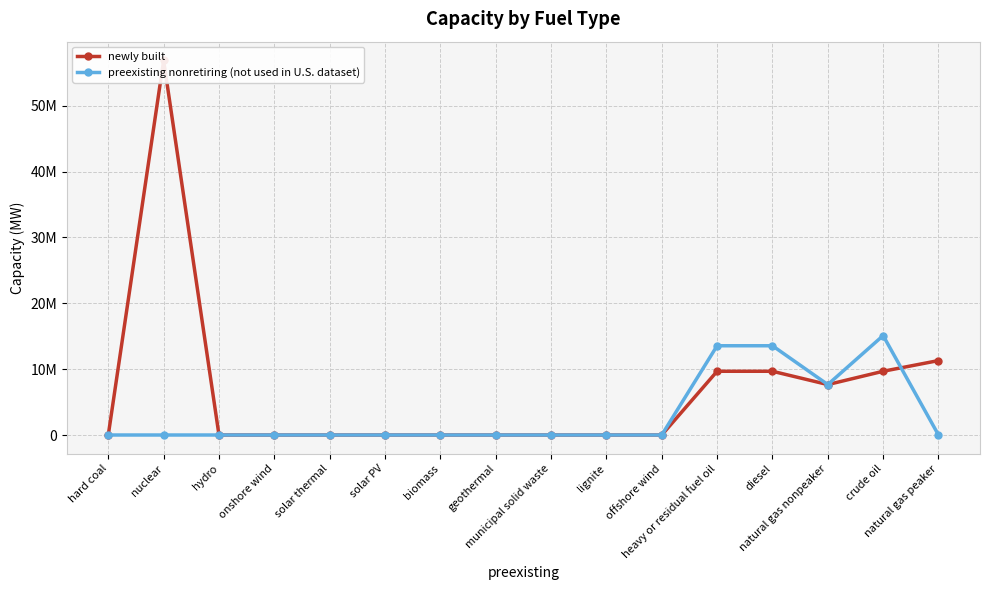

Which series has the largest range (max minus min)?

newly built